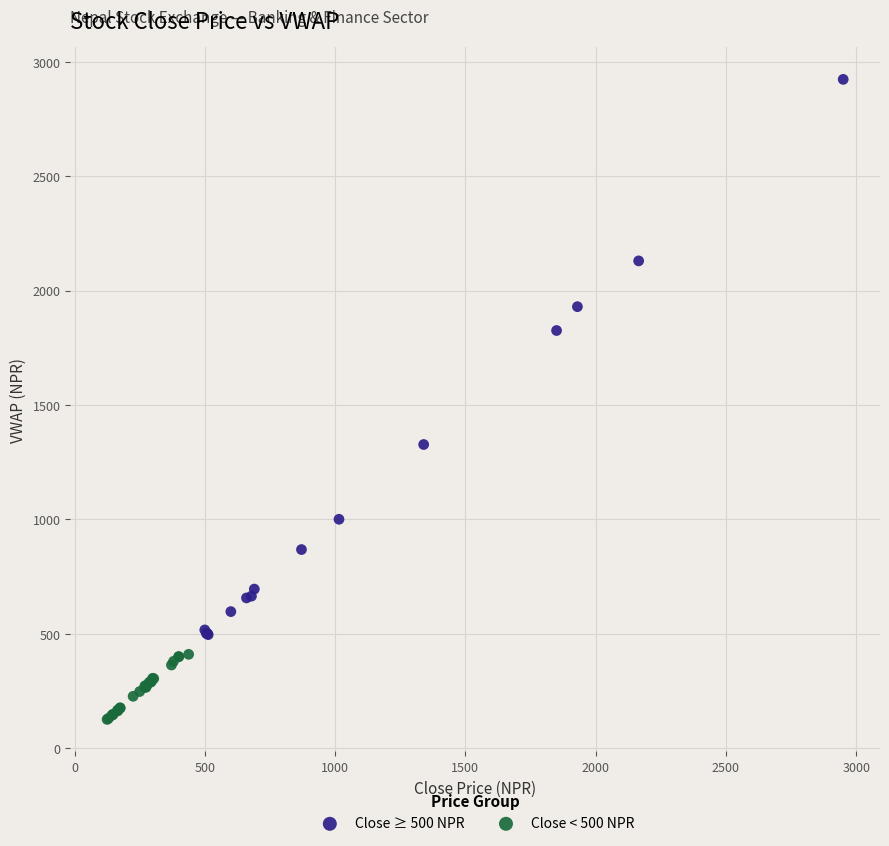

Which series has the largest Y range (max minus min)?

Close ≥ 500 NPR